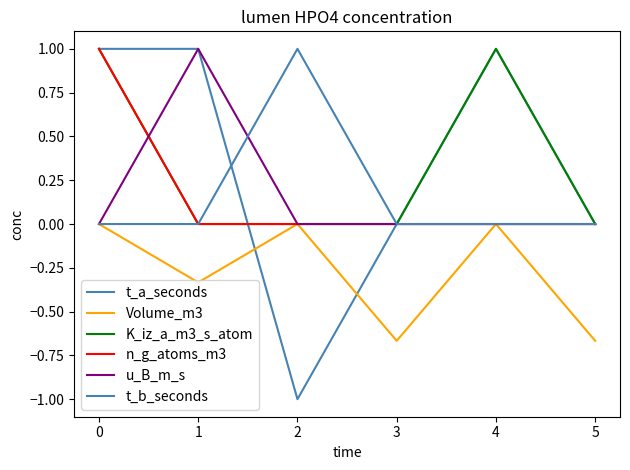

Does the chart have visible grid lines?

No